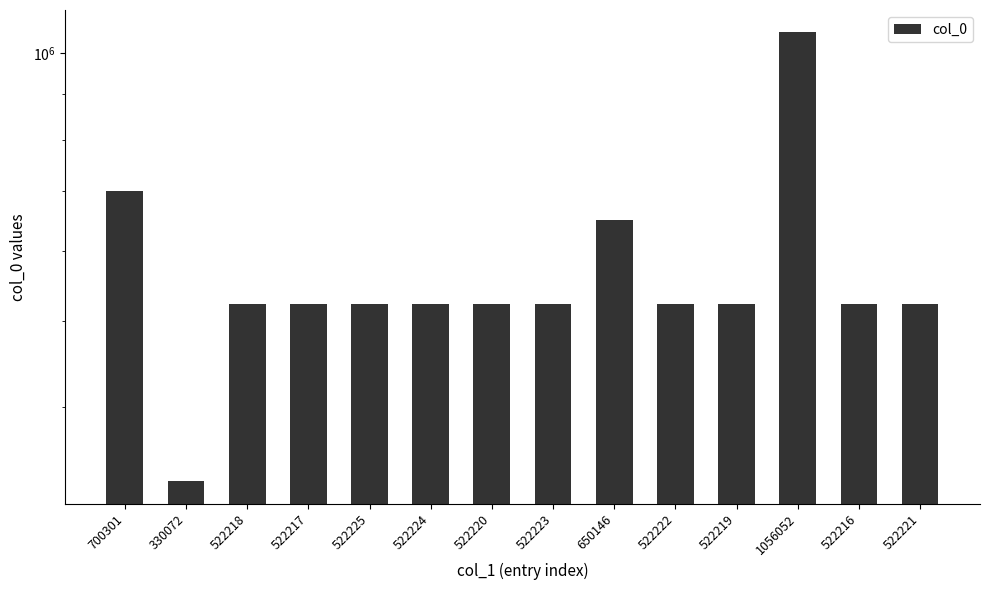

What is the difference between the second highest and second lowest values?

178085